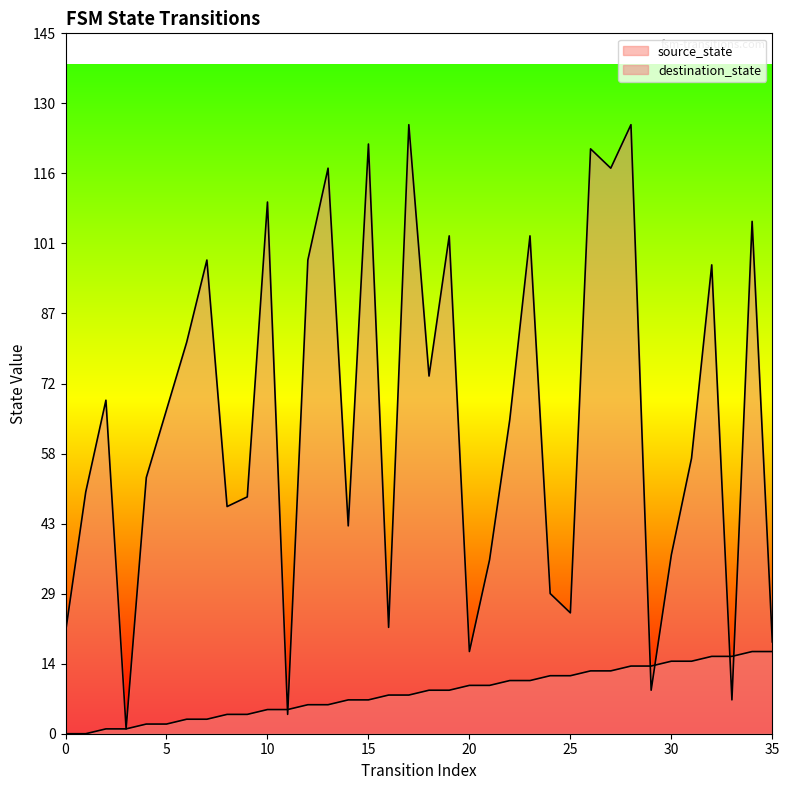

Reading left to right, transcribe all the data shown in this chart.

source_state: 0	0	1	1	2	2	3	3	4	4	5	5	6	6	7	7	8	8	9	9	10	10	11	11	12	12	13	13	14	14	15	15	16	16	17	17
destination_state: 21	50	69	1	53	67	81	98	47	49	110	4	98	117	43	122	22	126	74	103	17	36	65	103	29	25	121	117	126	9	37	57	97	7	106	19